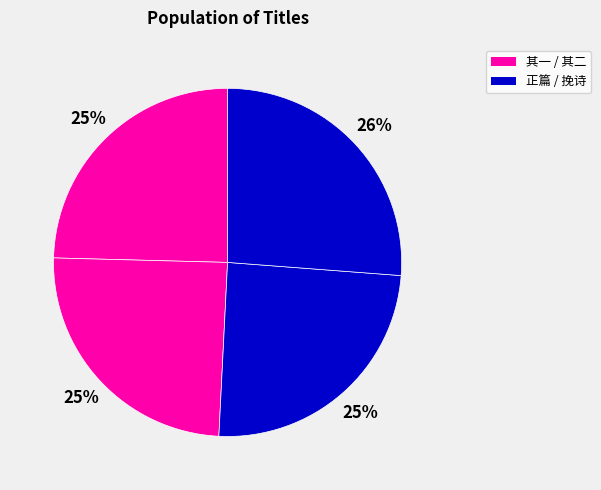

How many segments does this pie chart have?

4